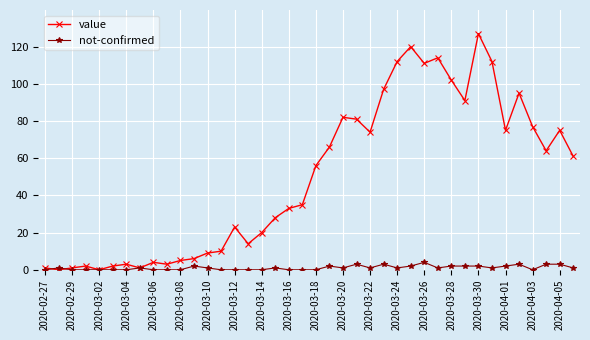

What is the value of the value point at the 31st from the left?

102